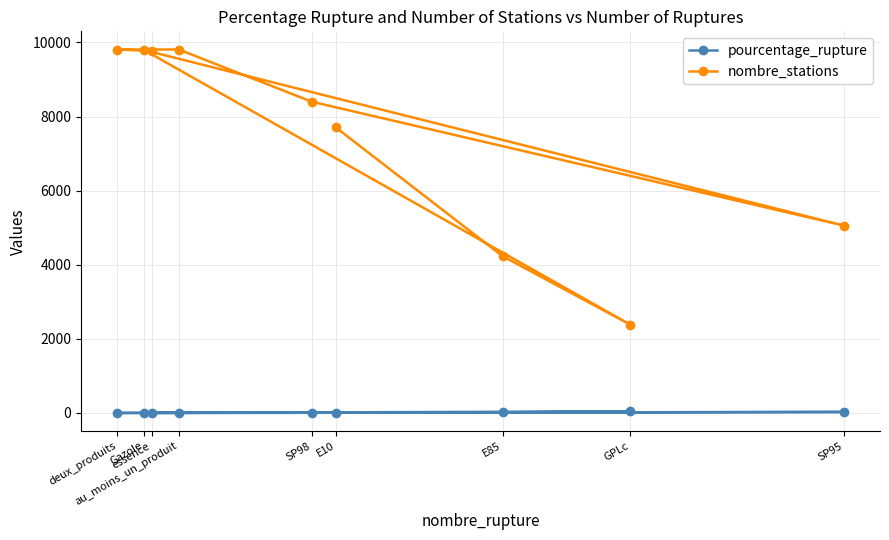

What is the difference between the second highest and minimum values in the nombre_stations series?

7428.0